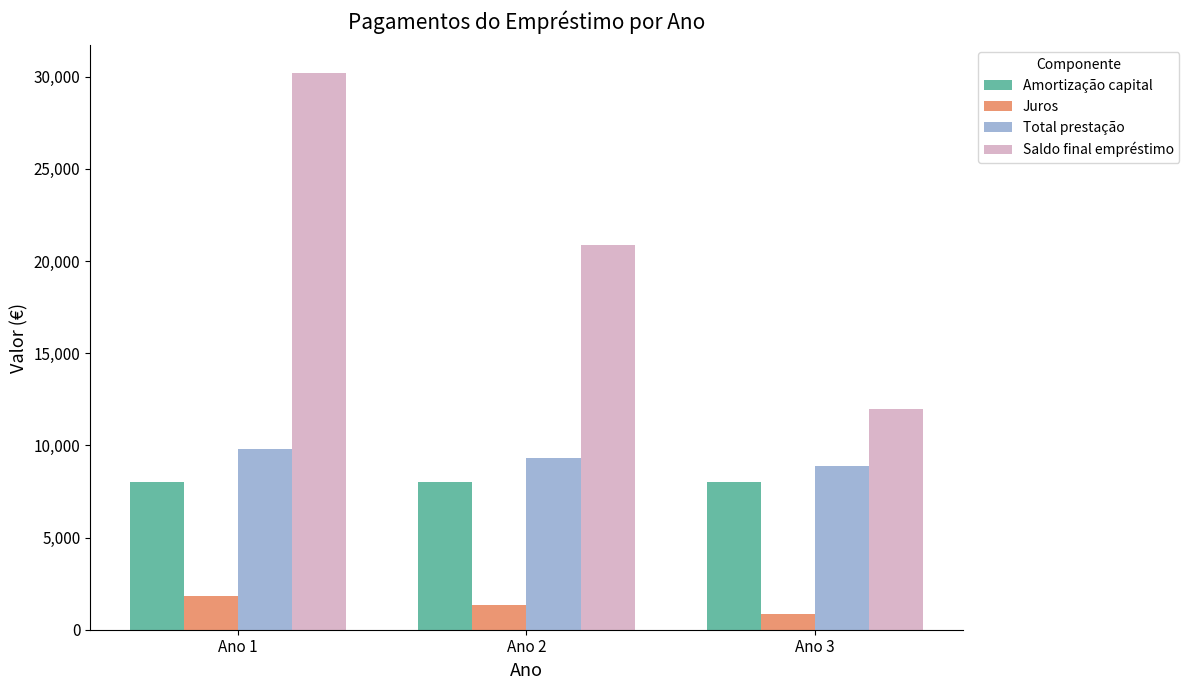

List the series in order of their peak value, lowest first.

Juros, Amortização capital, Total prestação, Saldo final empréstimo